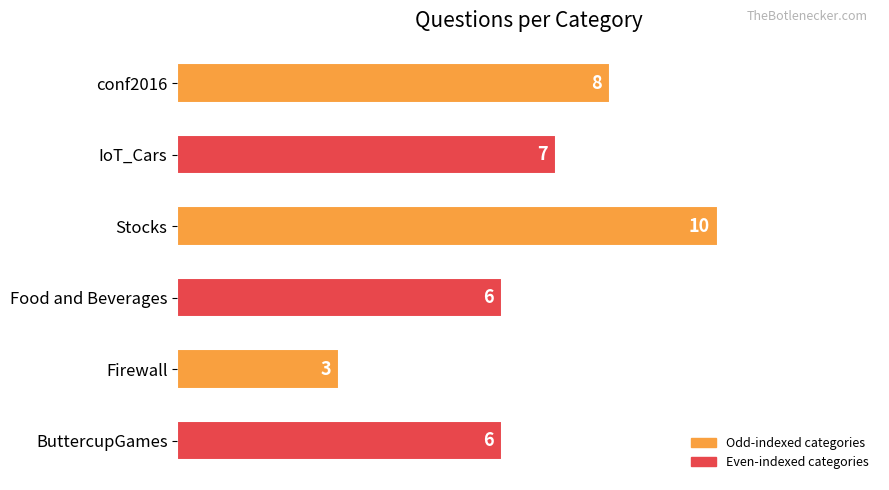

Approximately how many times larger is the value at Food and Beverages compared to Firewall?

2.0